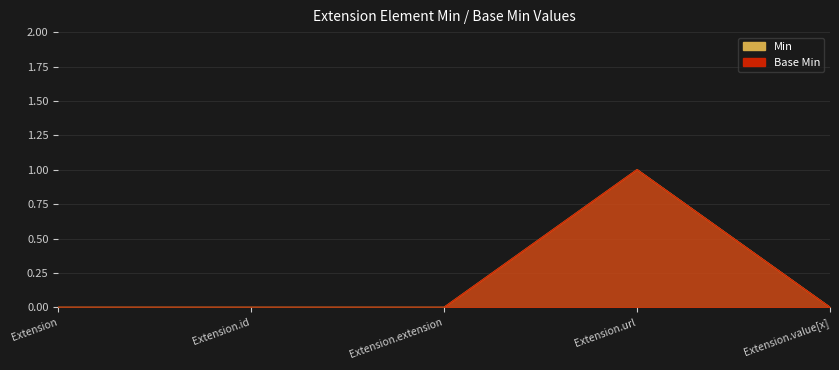

The value of Min at Extension.value[x] is 0. True or false?

True